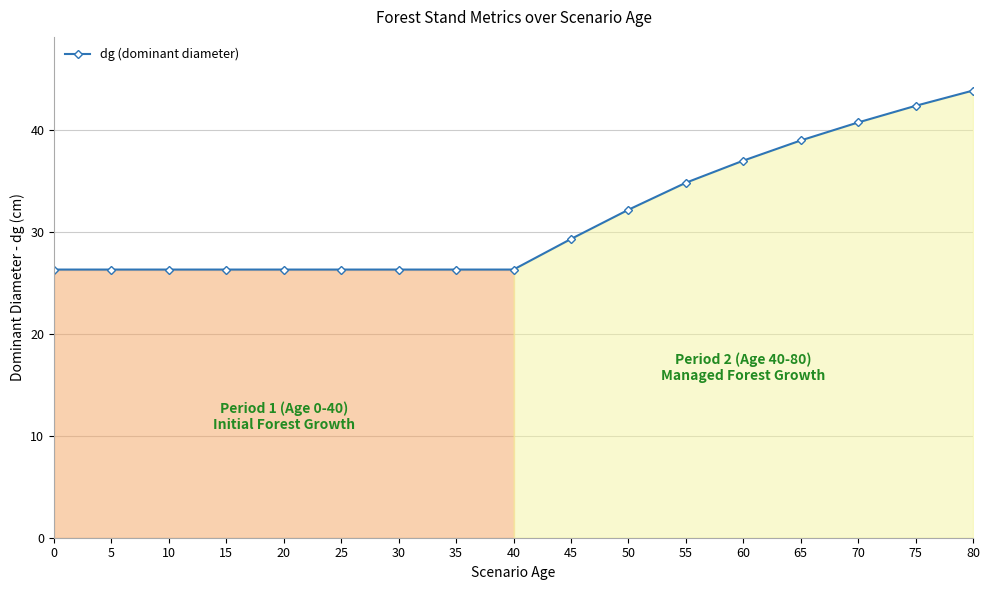

The chart shows a value of 9.8 at 75. True or false?

False